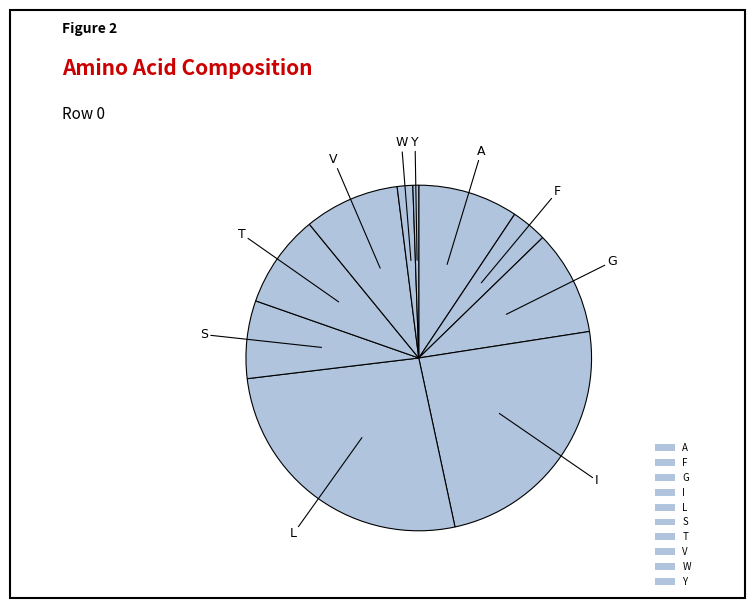

How many segments does this pie chart have?

10